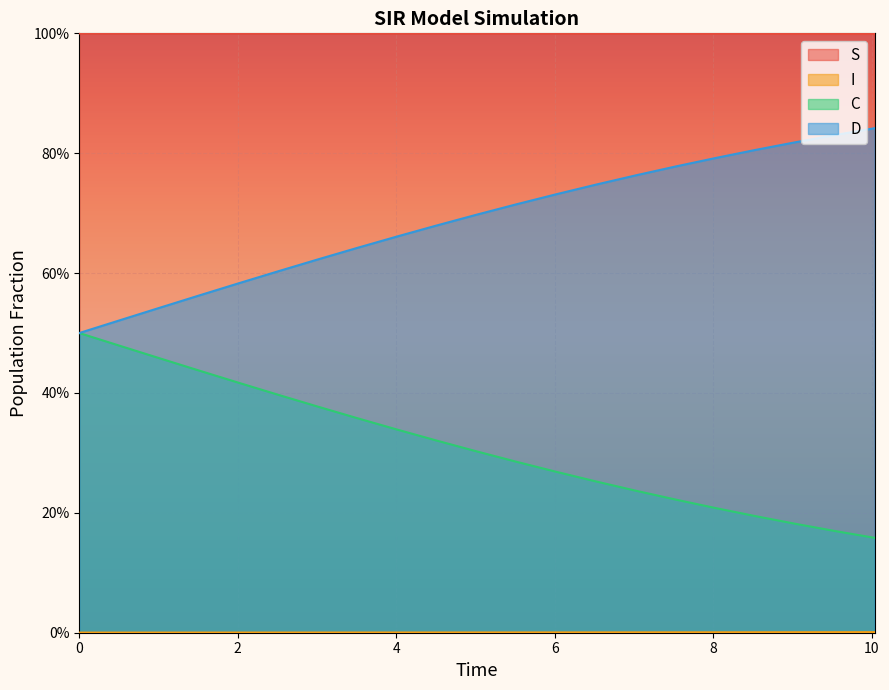

What is the highest value of the S series?

1.0